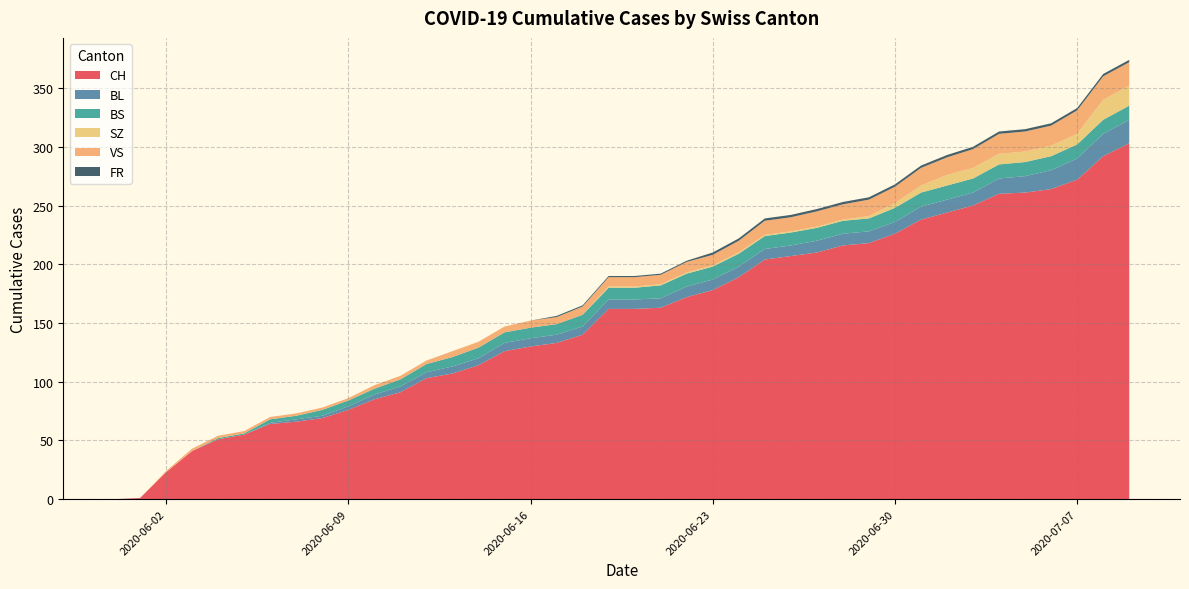

Reading left to right, extract all data points from this chart.

CH: 0	1	23	41	51	55	64	66	69	76	85	91	103	107	114	126	130	133	140	162	162	163	172	178	189	204	207	210	216	218	226	238	244	250	260	261	264	272	292	303
BL: 0	0	0	0	0	0	1	2	2	3	4	5	5	6	6	7	7	7	7	8	8	8	9	9	9	9	9	10	10	10	10	11	11	11	13	14	16	18	19	20
BS: 0	0	0	0	1	1	3	3	5	5	5	6	7	8	9	9	9	9	10	10	10	11	11	11	11	11	11	11	11	11	12	12	12	12	12	12	12	12	12	12
SZ: 0	0	0	0	0	0	0	0	0	0	0	0	0	0	0	0	0	0	0	1	1	1	1	1	1	1	1	1	1	2	4	6	9	9	9	9	9	9	17	17
VS: 0	0	1	2	2	2	2	2	2	2	3	3	3	5	5	5	6	6	7	8	8	8	9	9	10	12	12	13	13	14	14	15	15	16	17	17	17	20	20	20
FR: 0	0	0	0	0	0	0	0	0	0	0	0	0	0	0	0	0	1	1	1	1	1	1	2	2	2	2	2	2	2	2	2	2	2	2	2	2	2	2	2